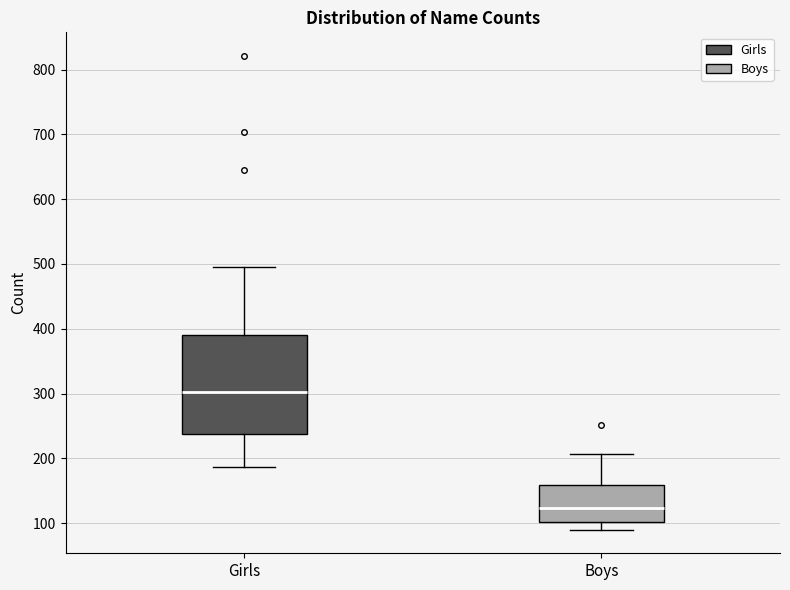

Comparing the boxes themselves (not the whiskers), which one is the tallest?

Girls